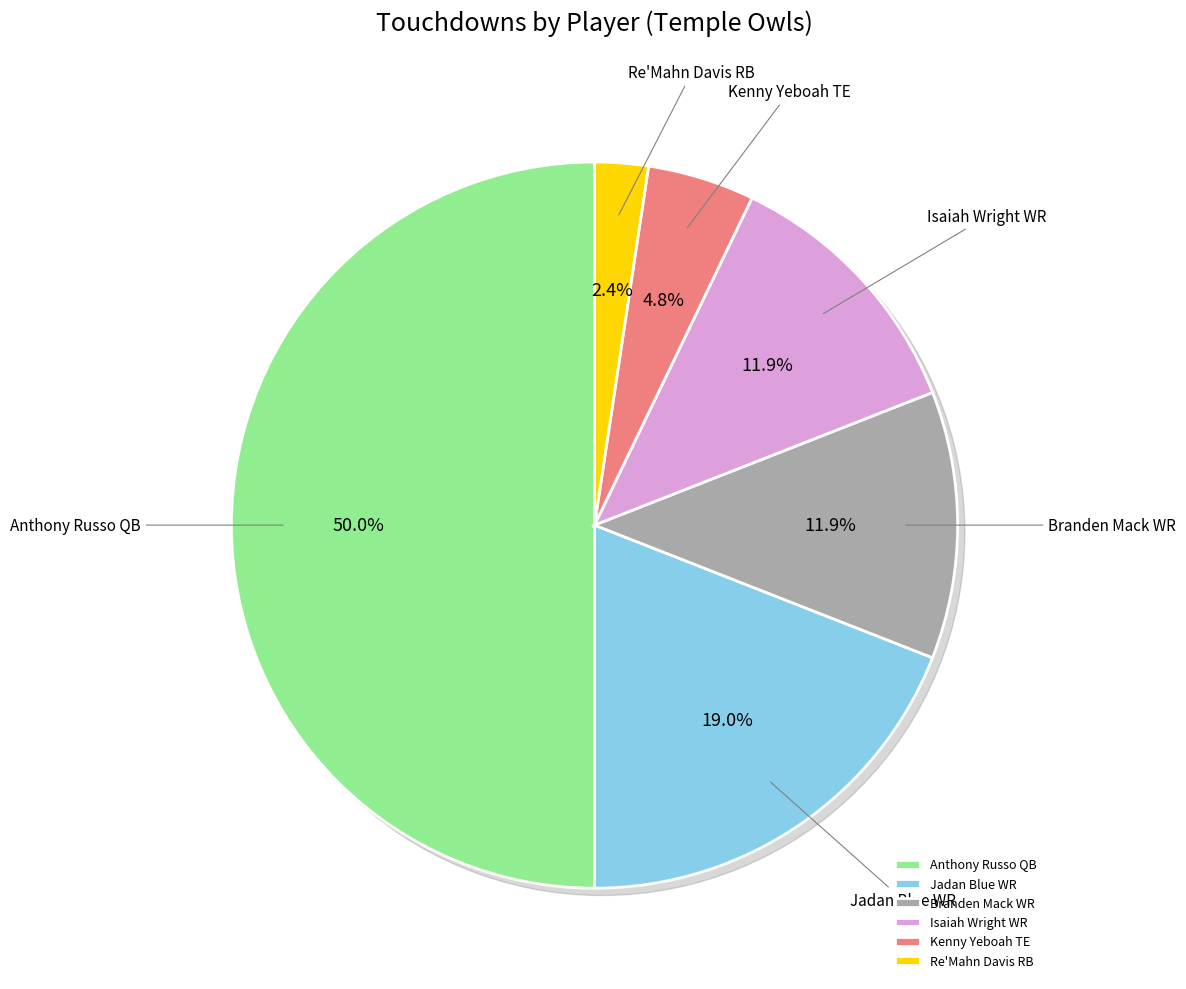

What percentage is the Kenny Yeboah TE slice, to the nearest percent?

5%